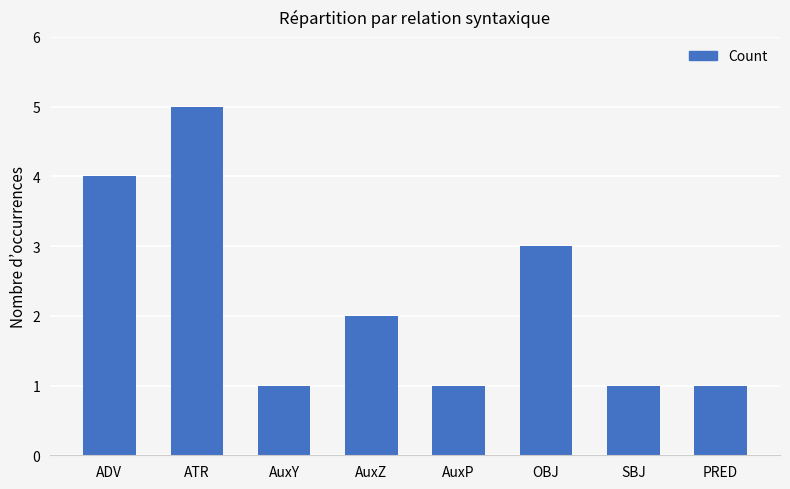

True or false: the data shows 1 at SBJ.

True